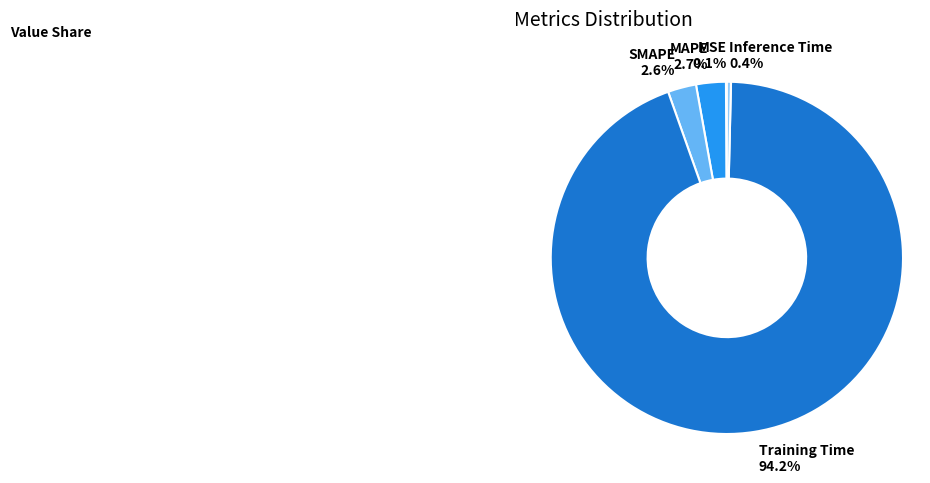

What is the total percentage of Training Time and Inference Time?

94.6%